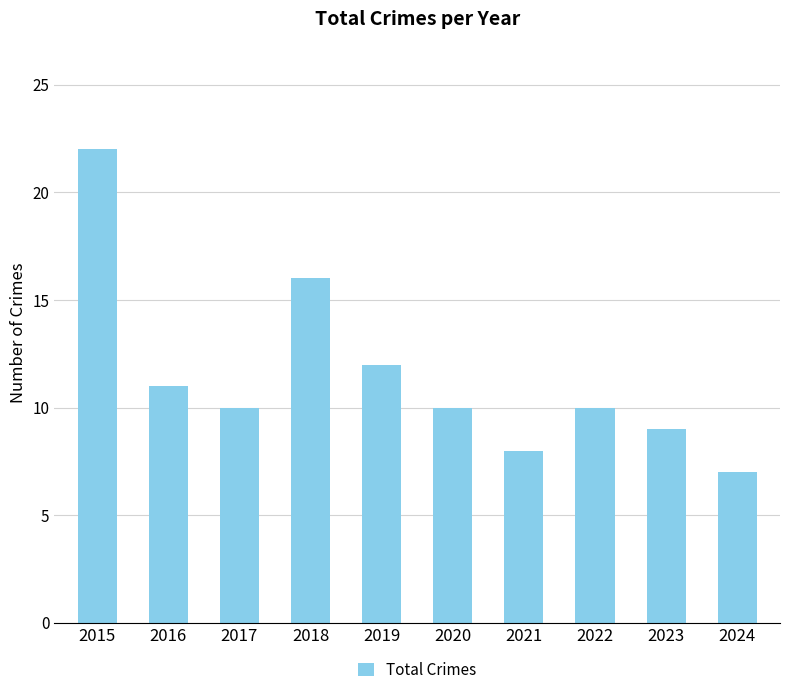

What is the difference between the second highest and second lowest values?

8